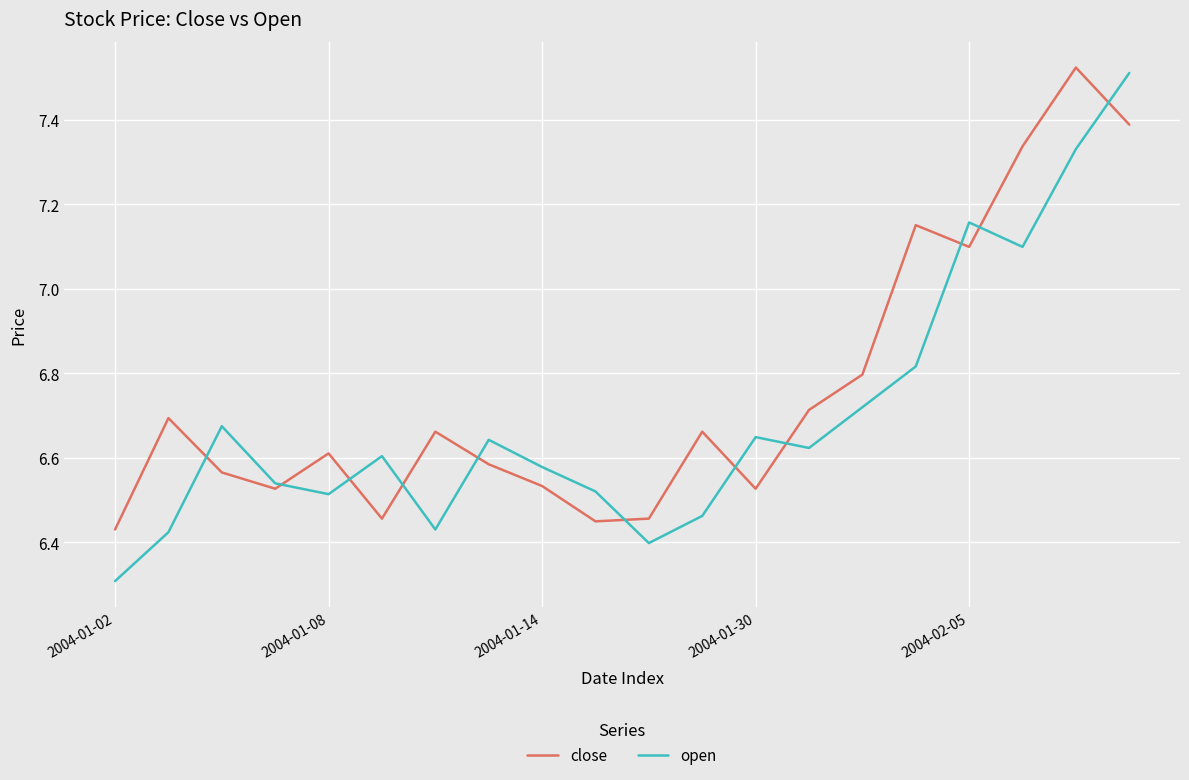

What is the lowest value of the open series?

6.3